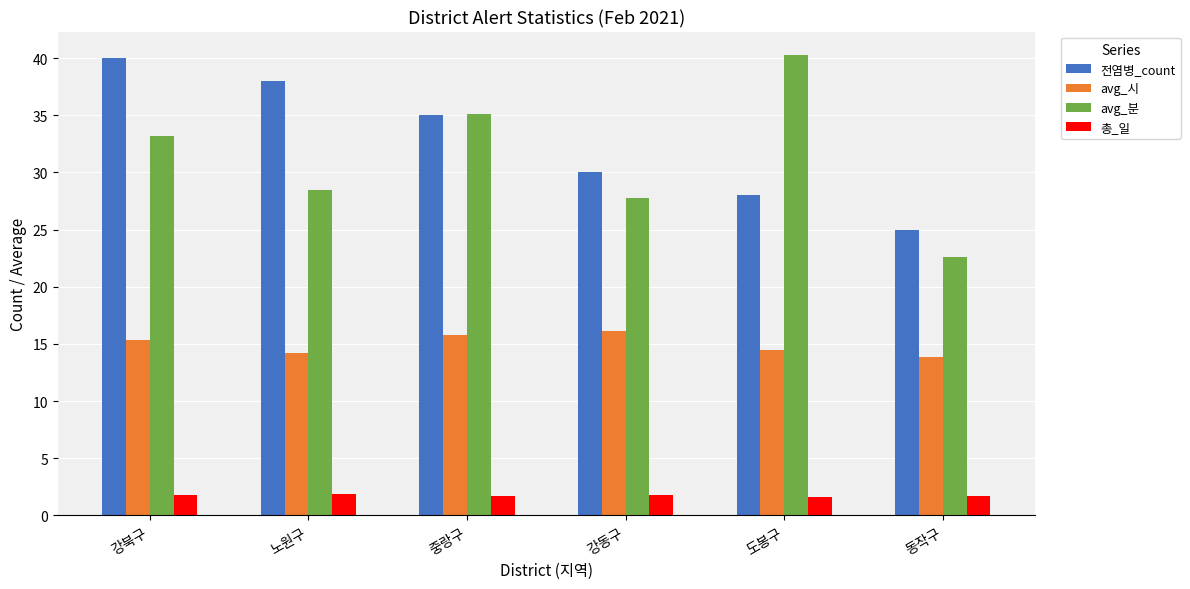

At which category is the sum across all series the highest?

강북구